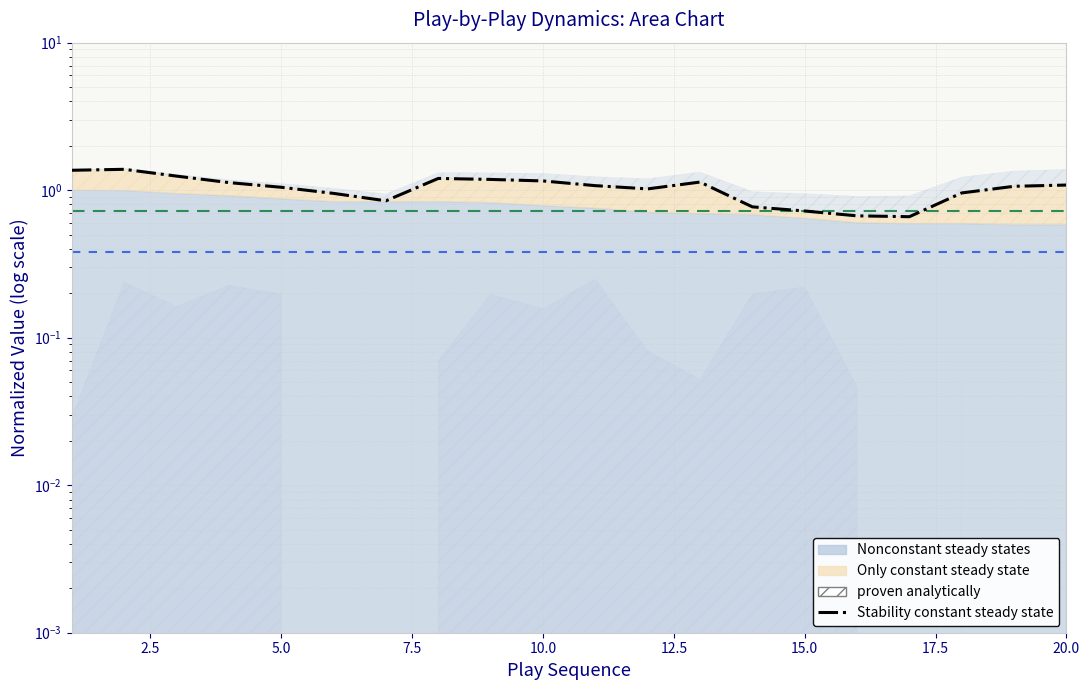

How many lines are shown in the chart?

1